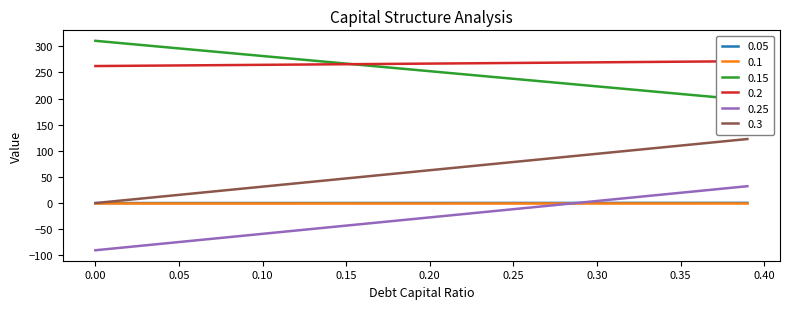

The value of 0.25 at 0.05 is -74.6. True or false?

True